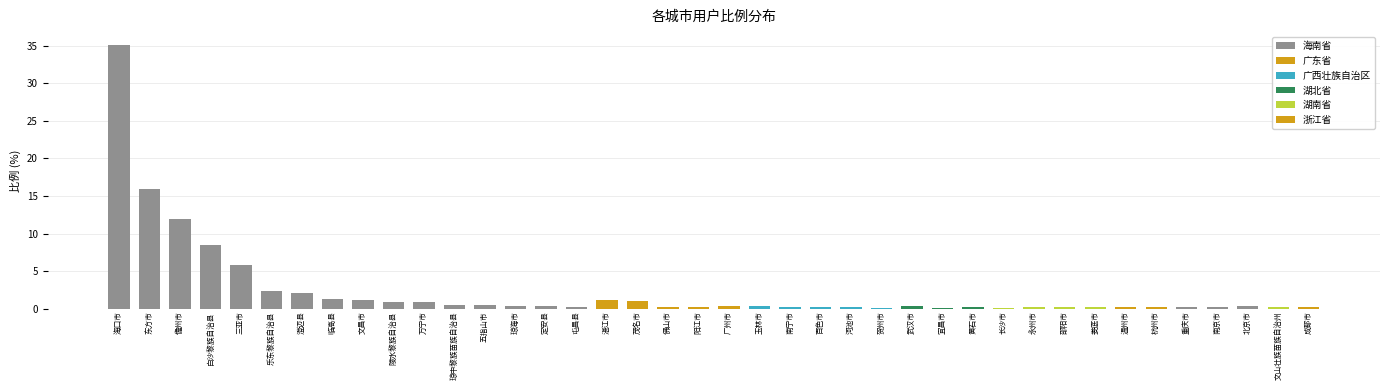

What is the minimum value shown in the chart?

0.1